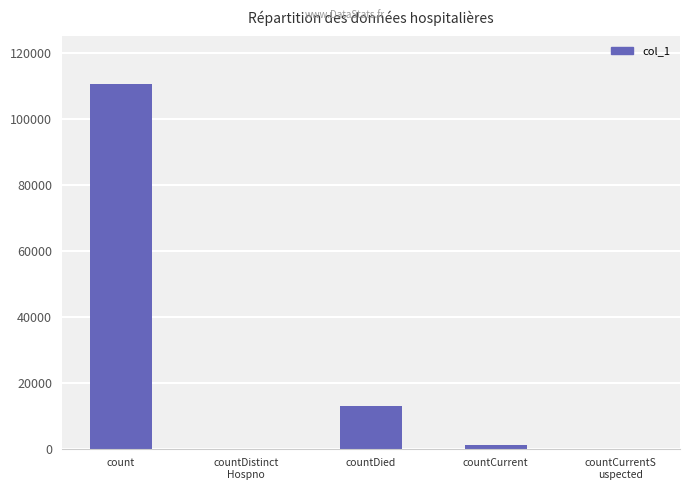

What is the maximum value shown in the chart?

110565